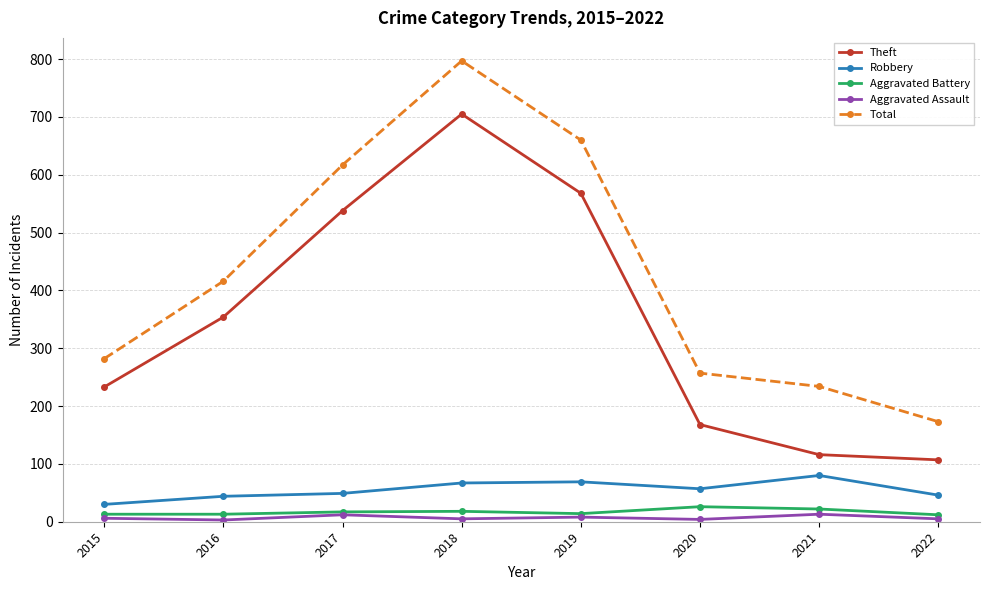

What is the total value across all series at 2018?

1592